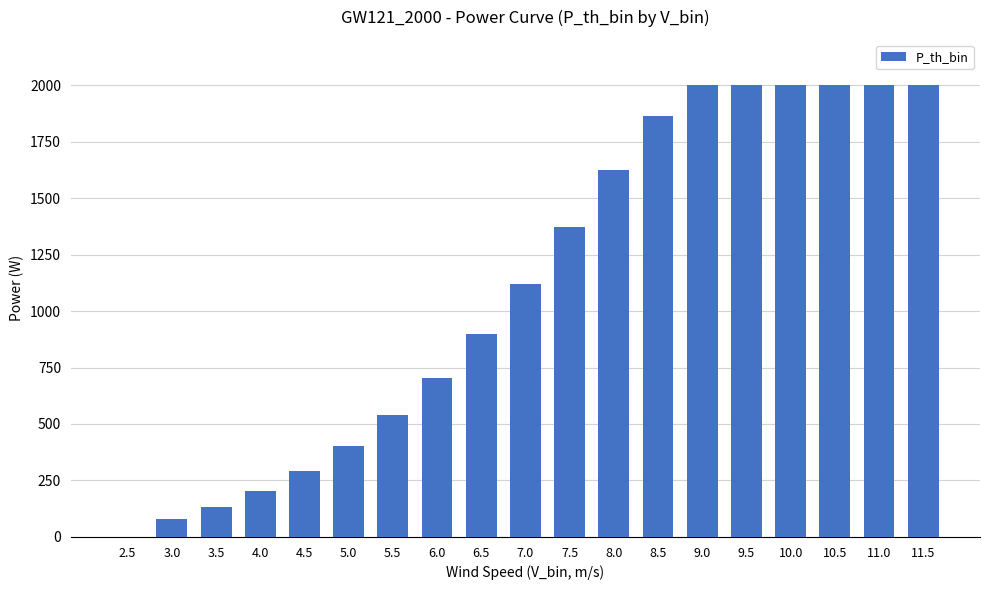

Approximately how many times larger is the value at 5.0 compared to 6.5?

0.4